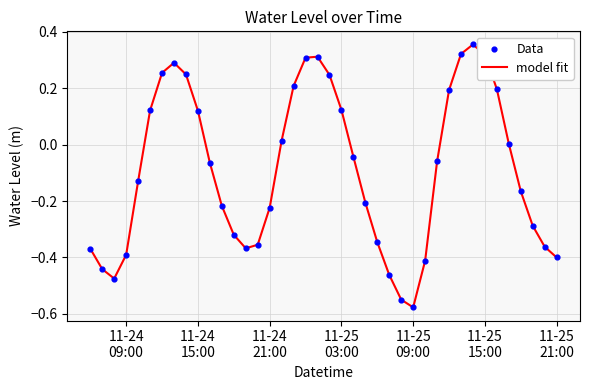

Does the chart have visible grid lines?

Yes